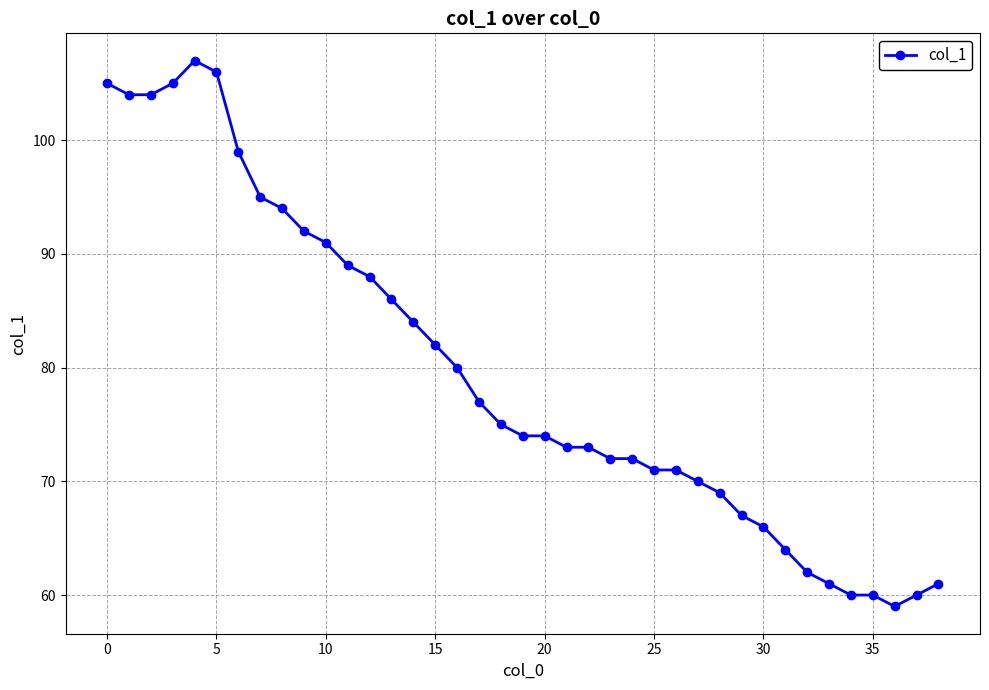

What is the value of the 36th point from the left?

60